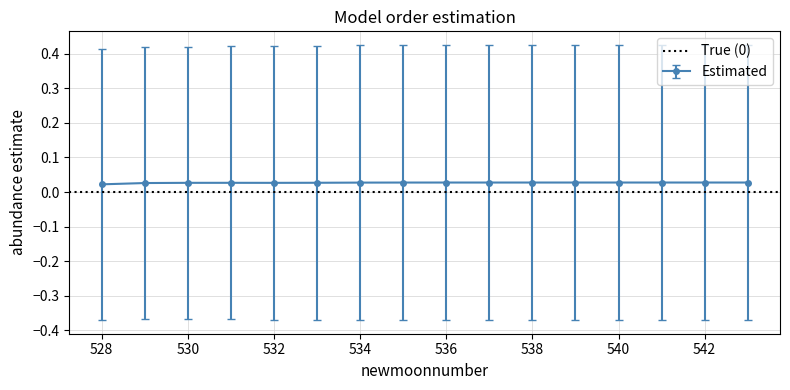

True or false: estimate and lower_pi intersect in this chart.

False